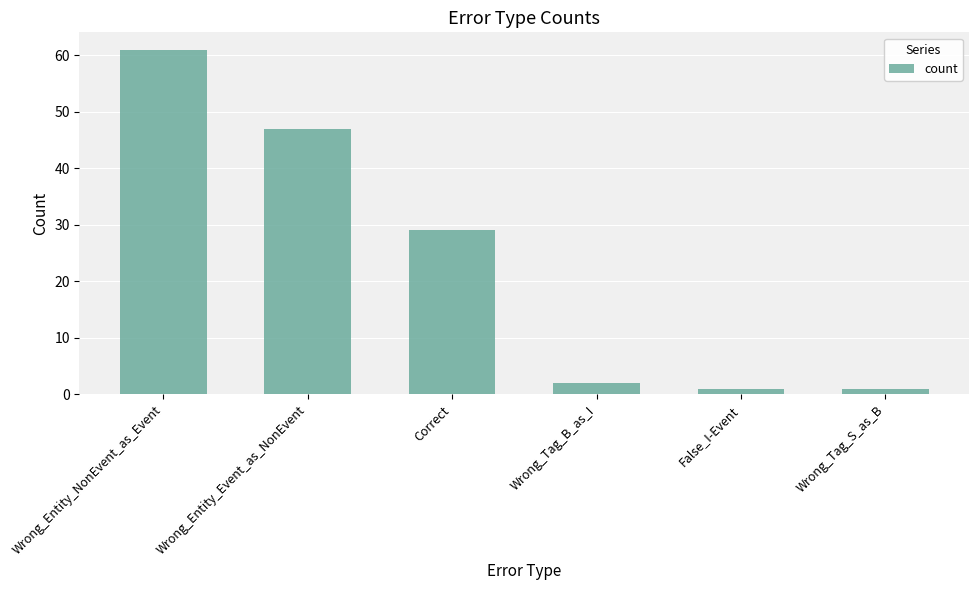

What is the change in value from Wrong_Entity_NonEvent_as_Event to Correct?

-32